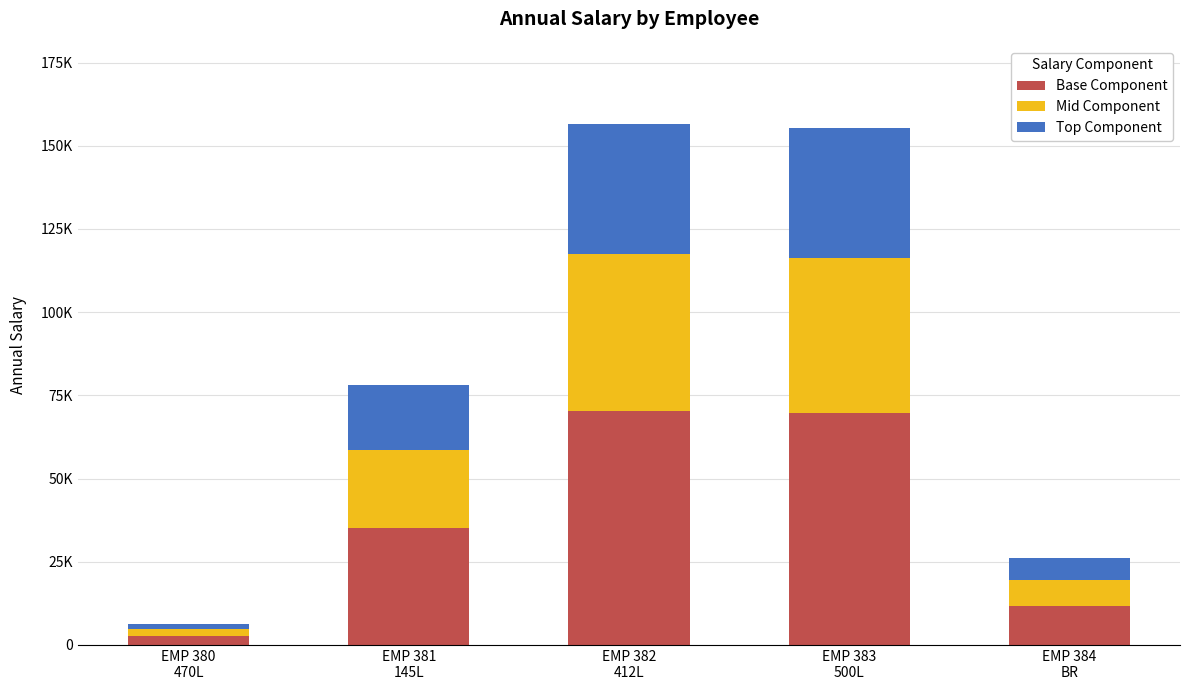

Is it true that Top Component equals 39140.0 at EMP 382
412L?

True